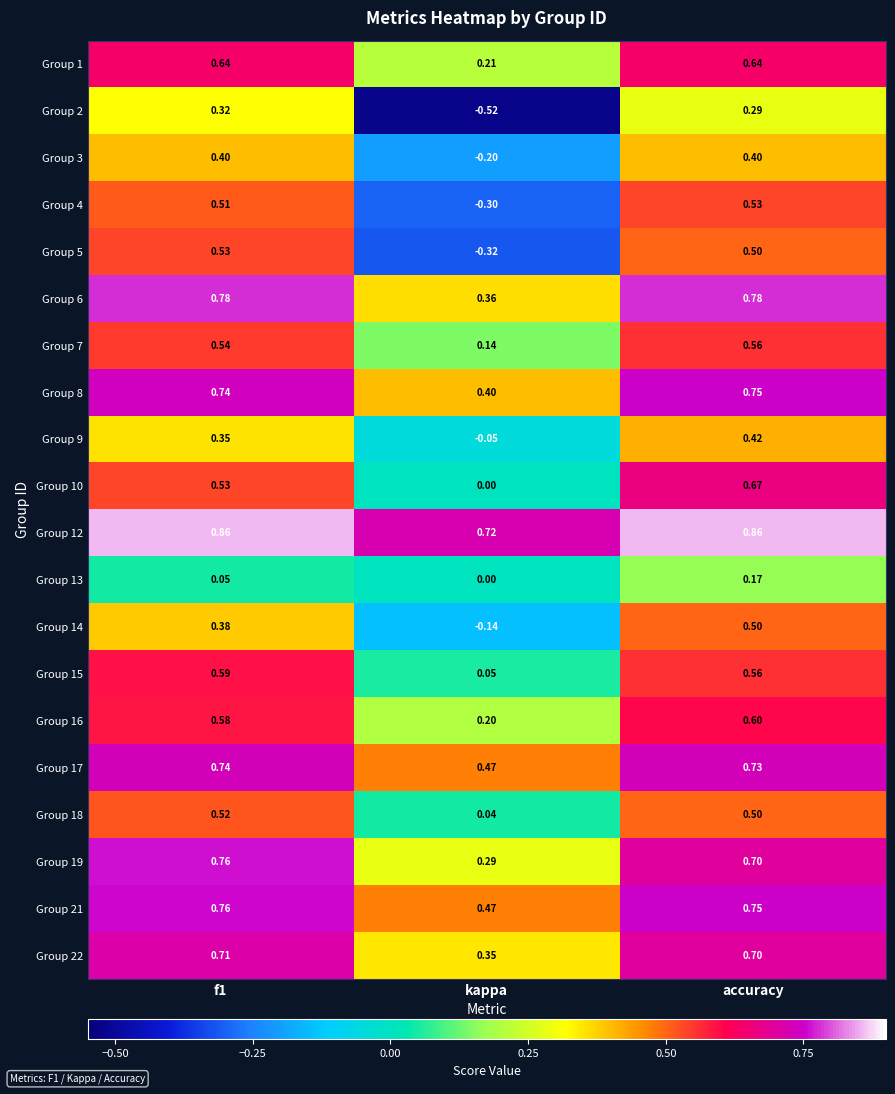

Is the value of Group 9 at f1 greater than the value of Group 8 at kappa?

No